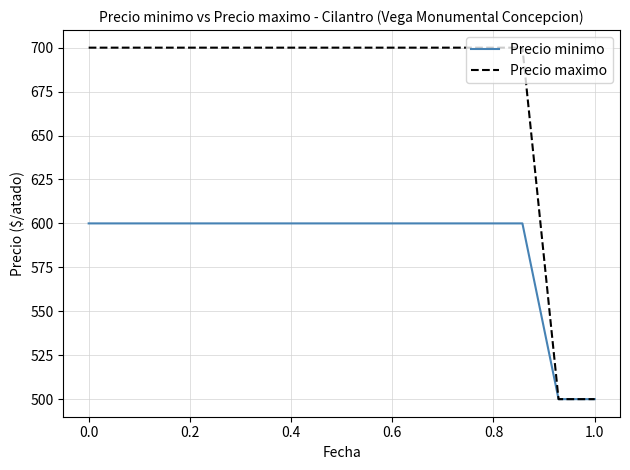

What are all the series names shown in the legend?

Precio minimo, Precio maximo